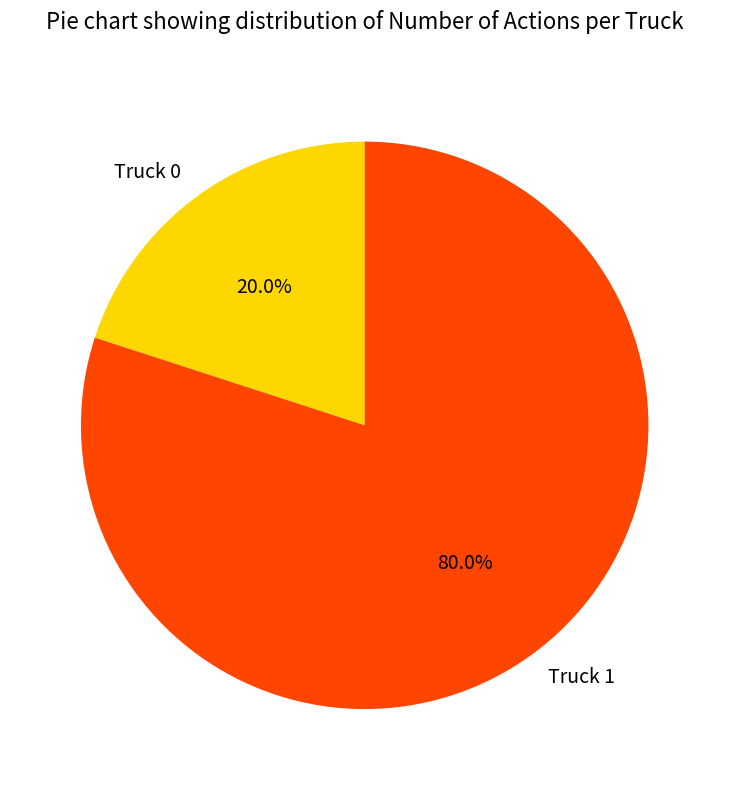

Rank the categories by value from highest to lowest.

Truck 1, Truck 0